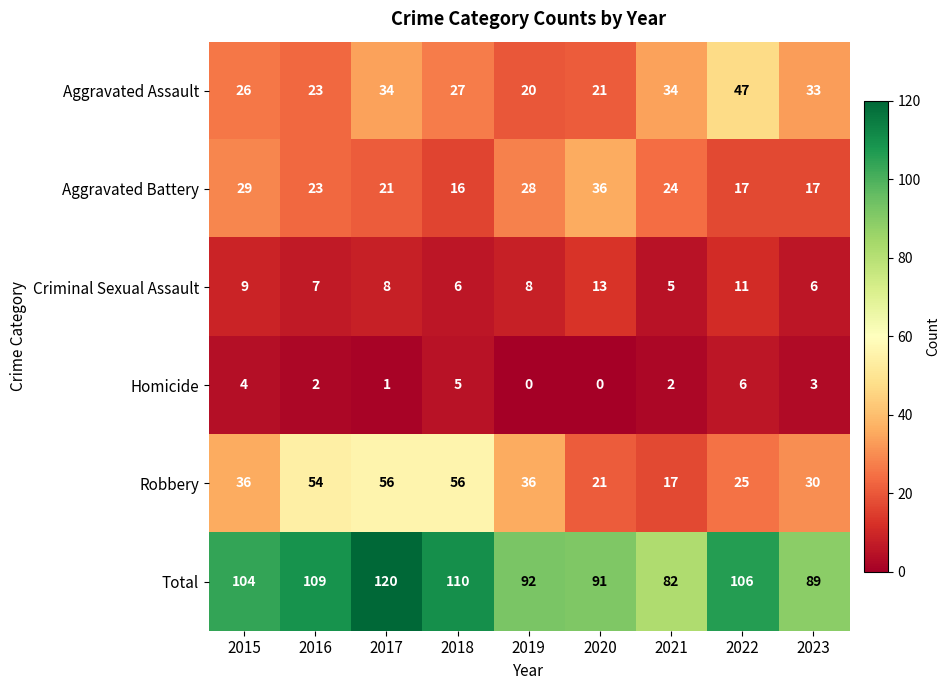

What value does the Aggravated Assault series have at 2020, to the nearest 5?

20